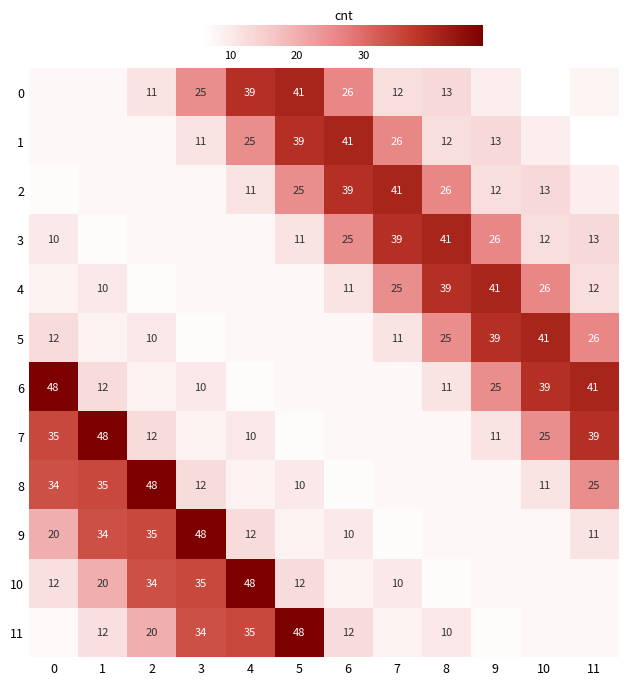

Is the value of 10 at 7 greater than the value of 9 at 2?

No